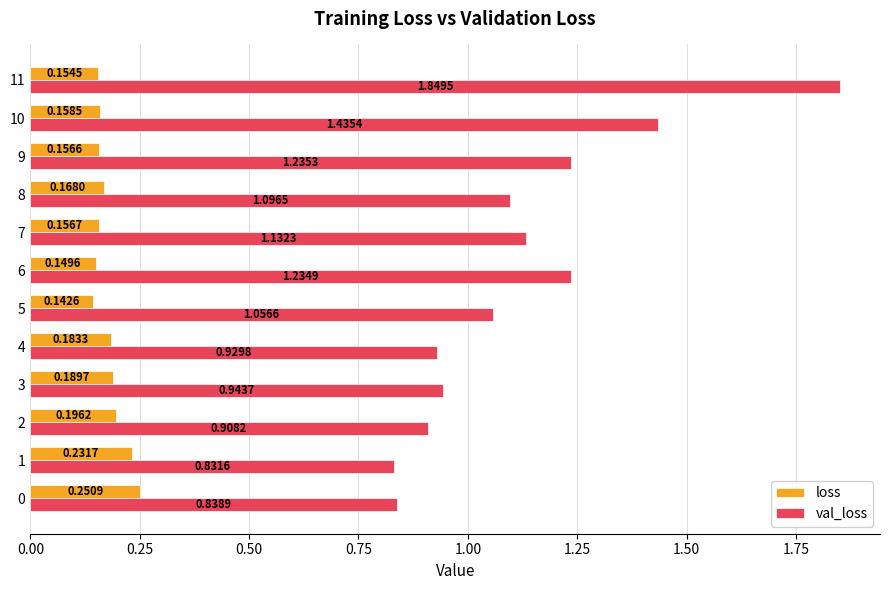

Which series has the largest range (max minus min)?

val_loss